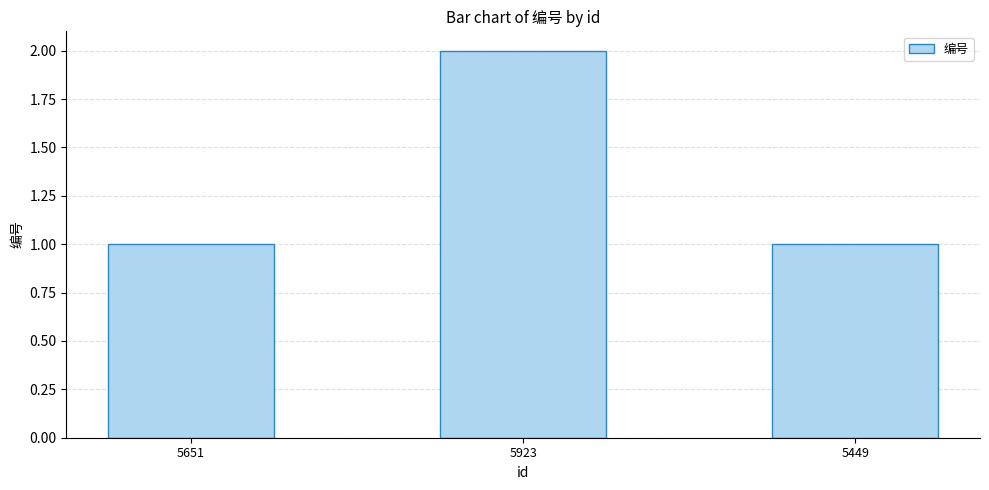

The chart shows a value of 2 at 5923. True or false?

True